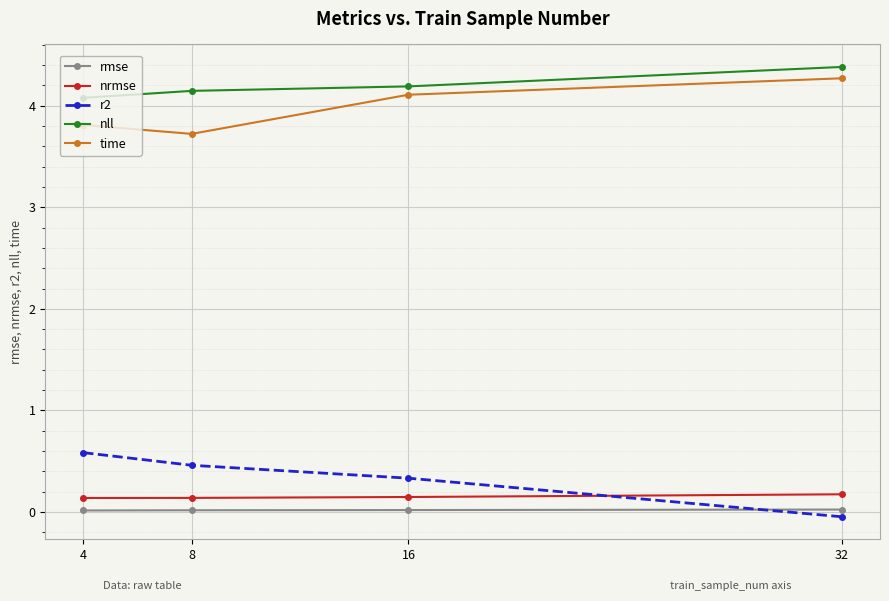

At which label is r2 closest to 0?

32